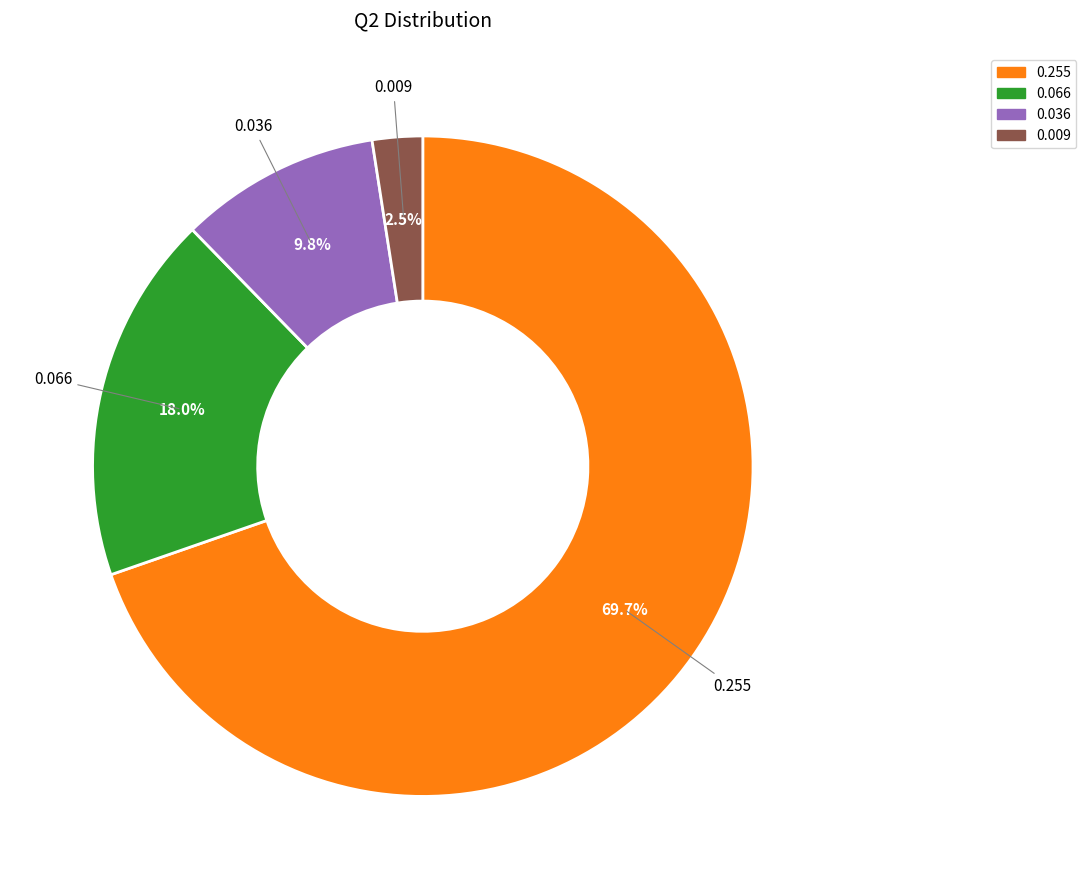

Do 0.009 and 0.066 together represent more than half of the pie?

No